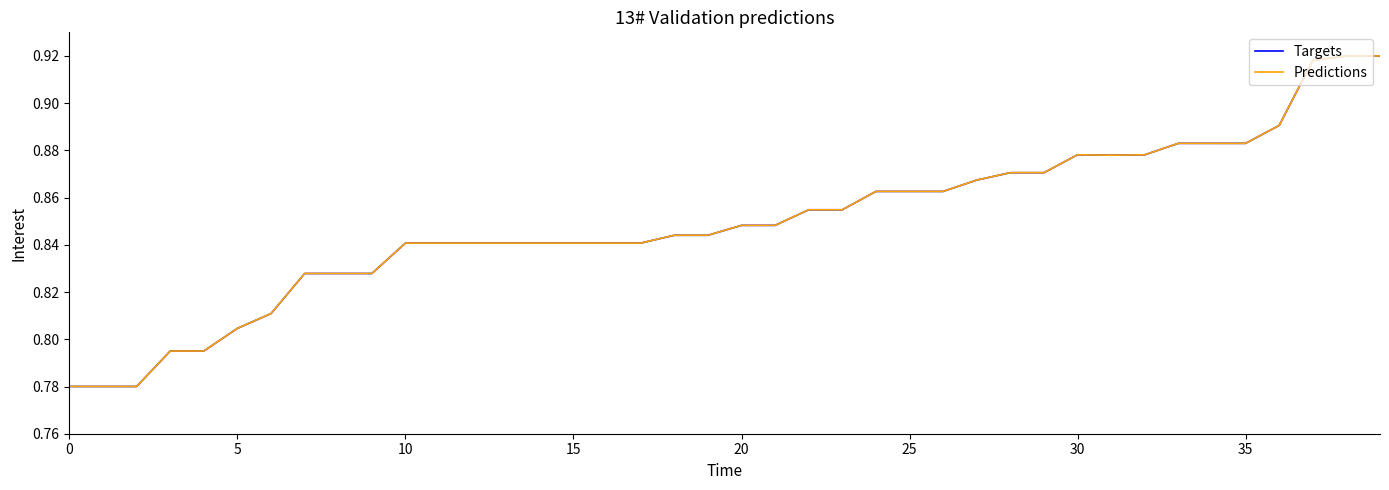

What are all the series names shown in the legend?

Targets, Predictions